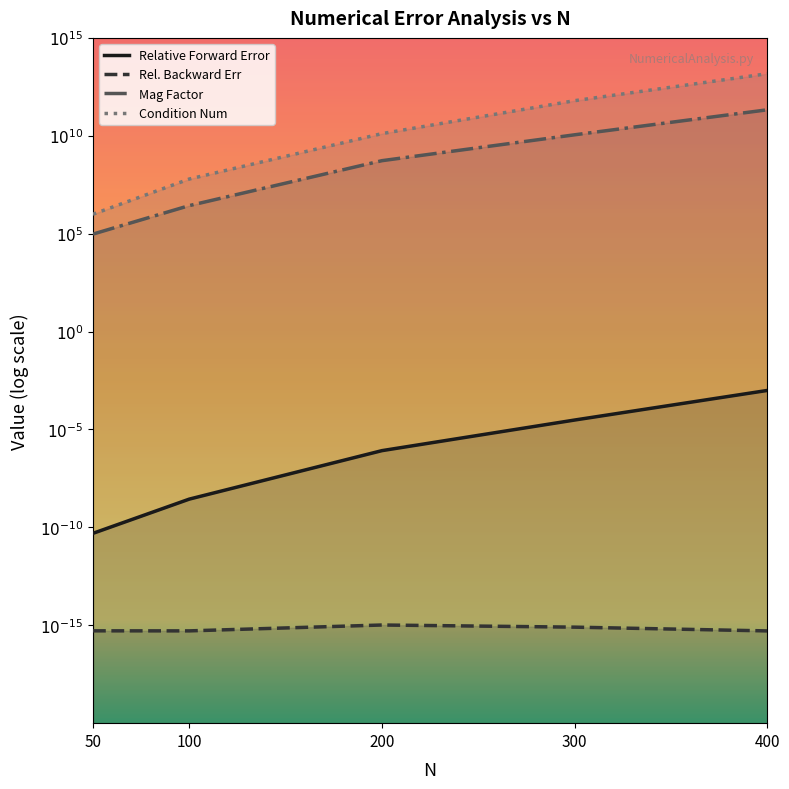

Which series has the largest total across all categories?

Condition Num